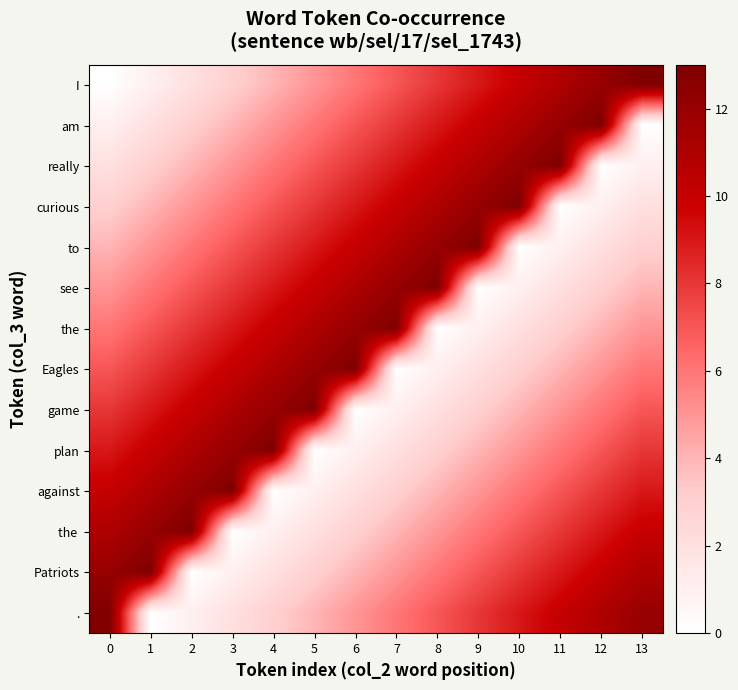

At how many categories does at least one series exceed 4?

14